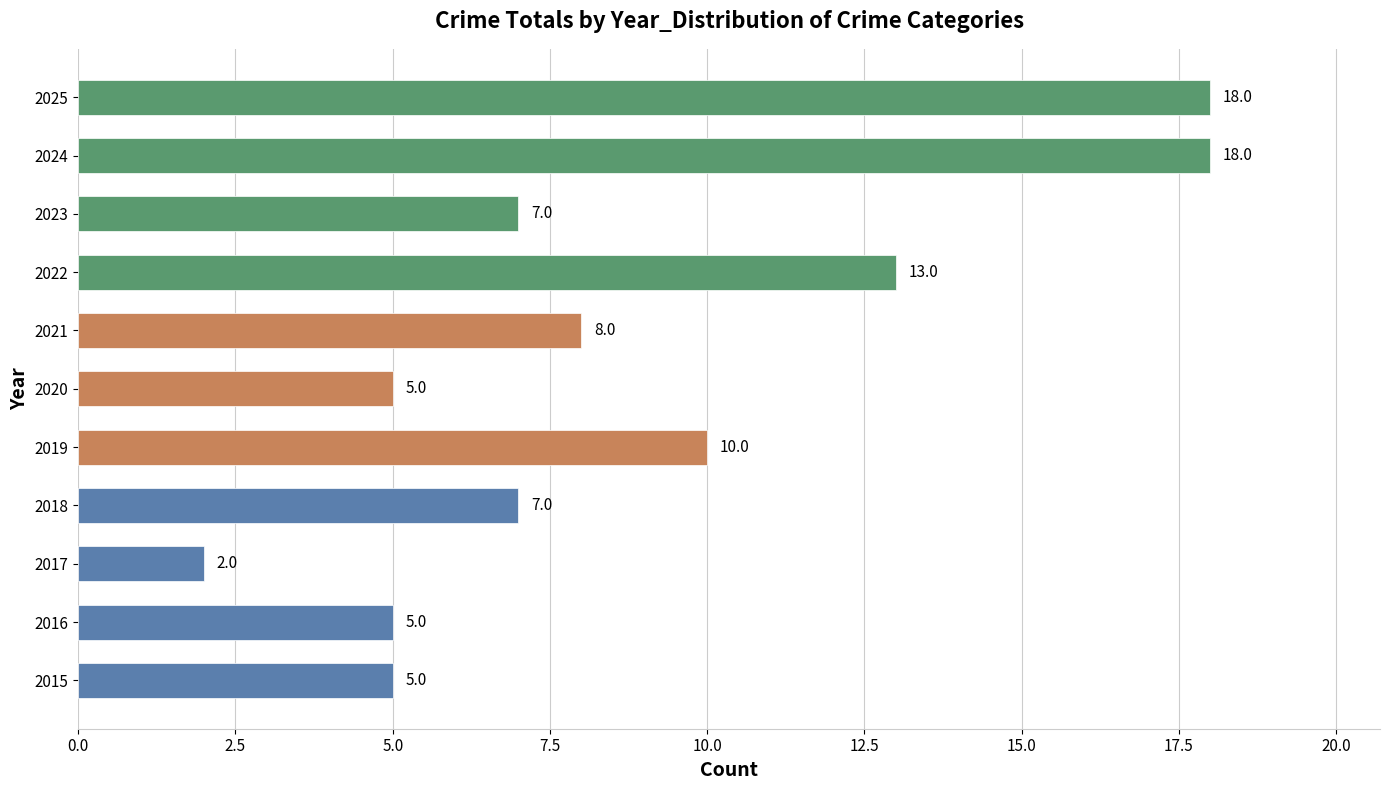

What is the difference between the second highest and second lowest values?

13